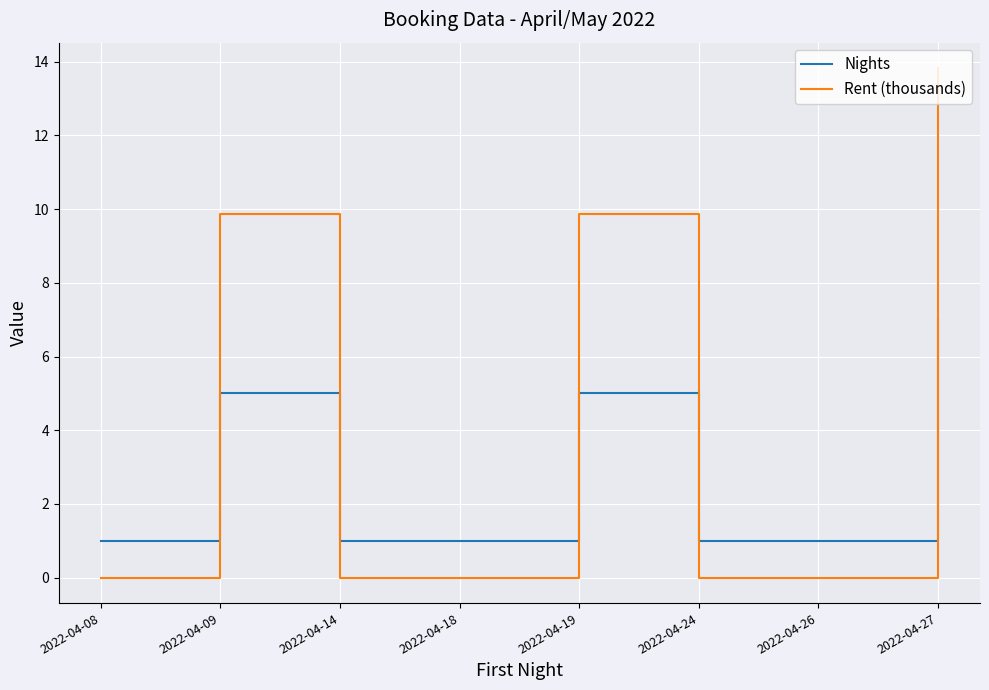

Which series has the largest range (max minus min)?

Rent (thousands)